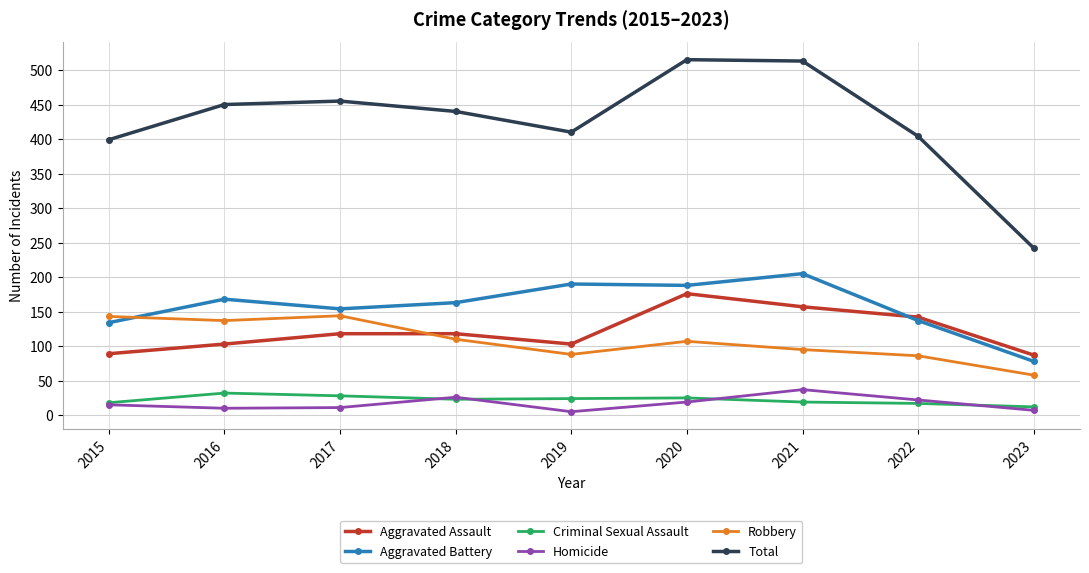

True or false: Robbery and Total cross at least once.

False